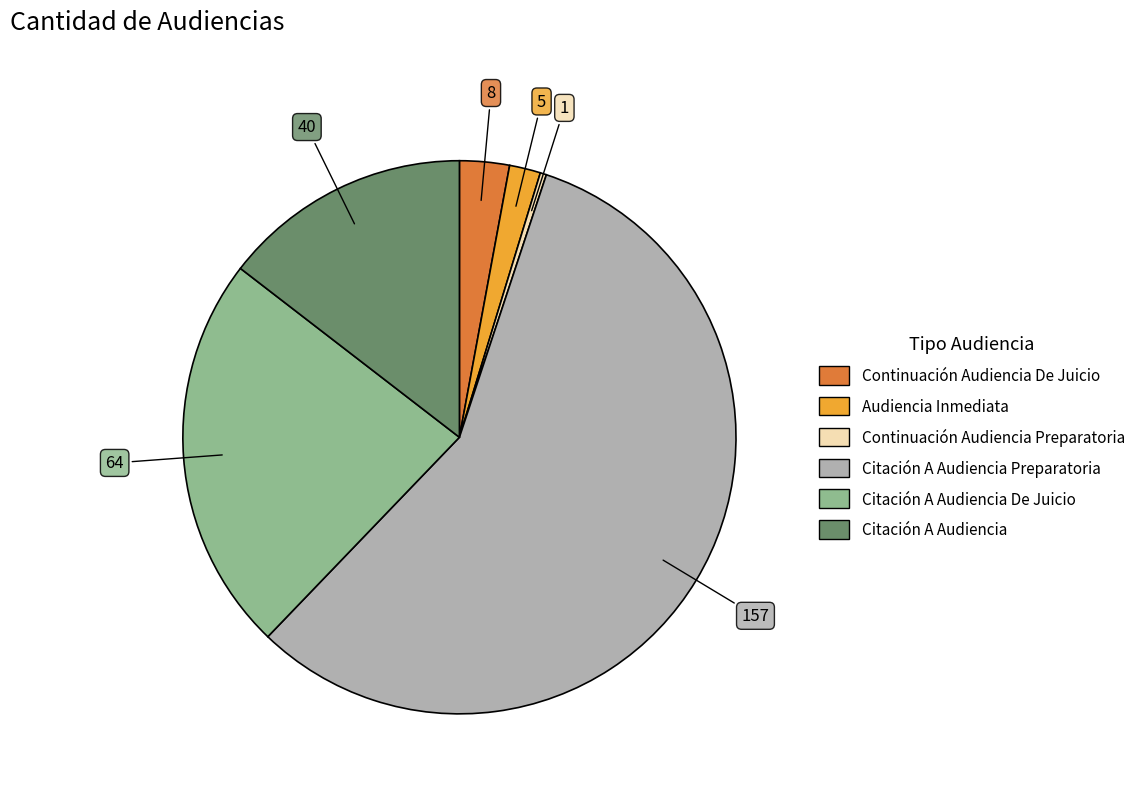

Does any single category account for the majority?

Yes